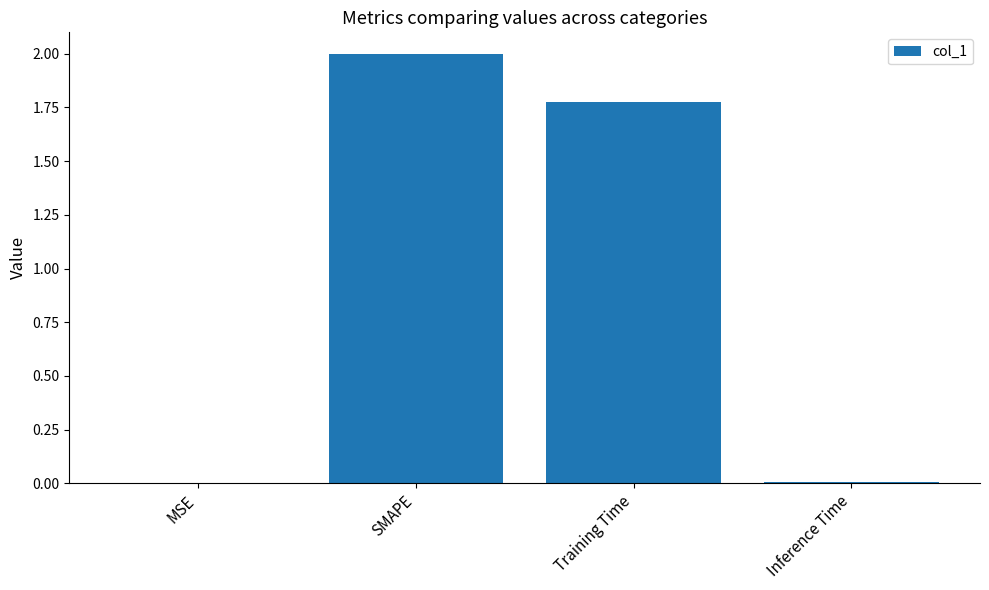

The chart shows a value of 0.0 at Inference Time. True or false?

True